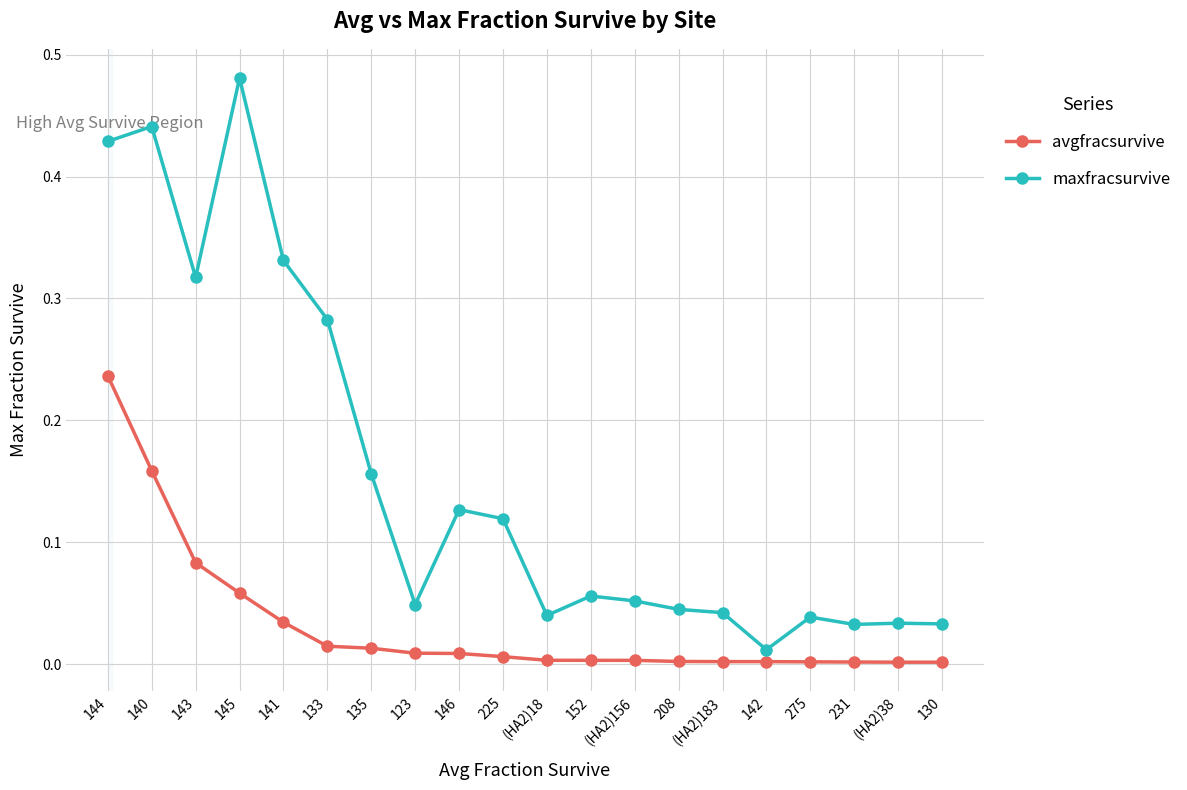

The value of avgfracsurvive at 225 is 0.0. True or false?

True